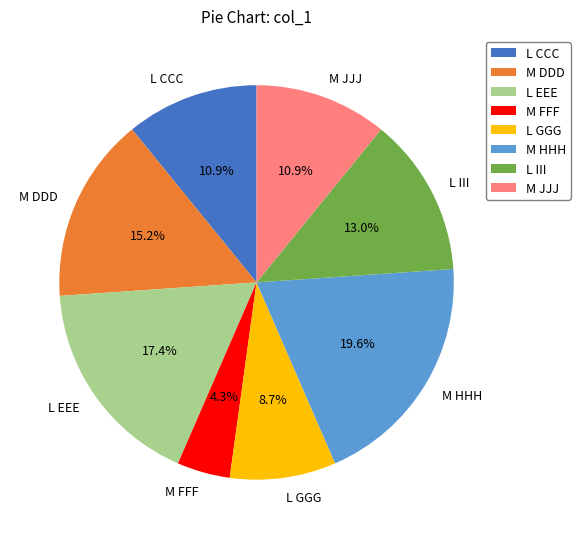

Is there a majority slice in this chart?

No